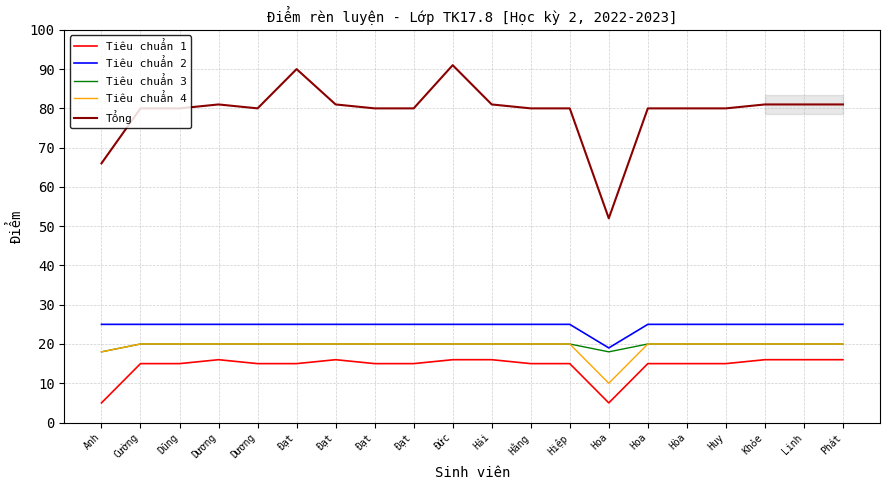

What is the label of the 3rd point from the left?

Dũng